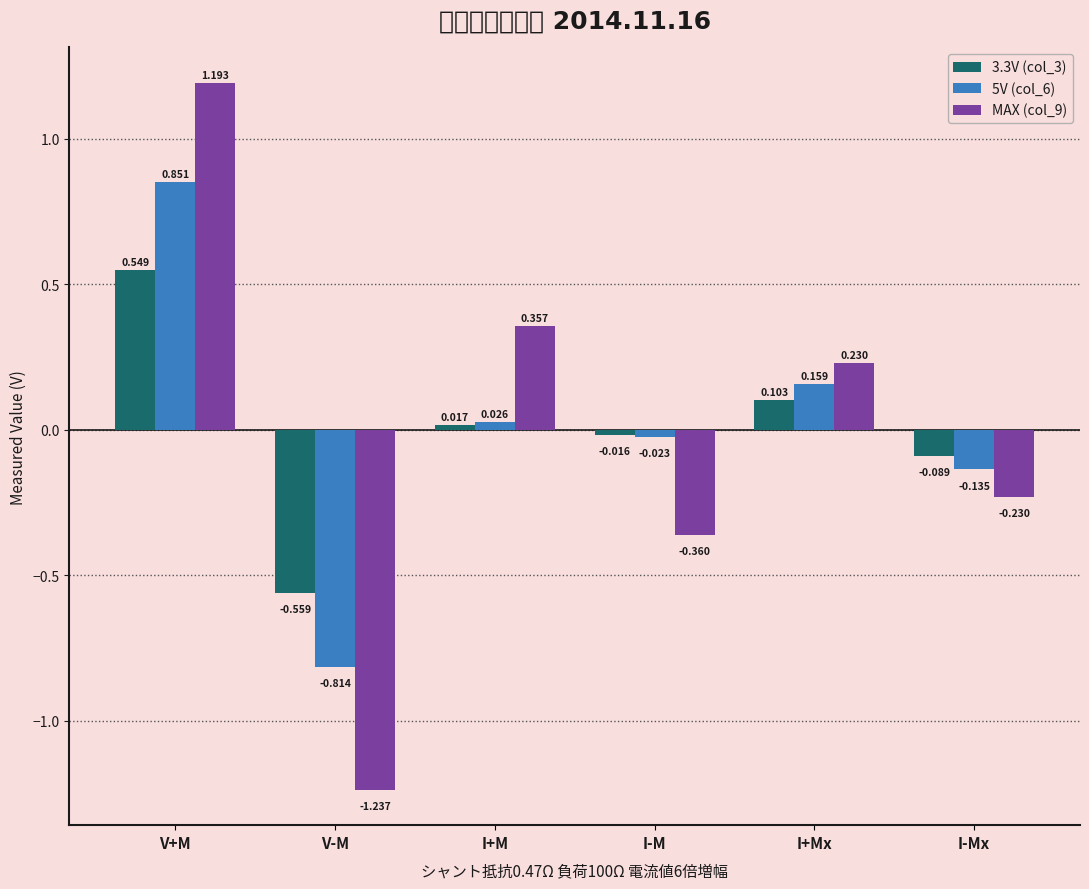

At which category is the sum across all series the highest?

V+M